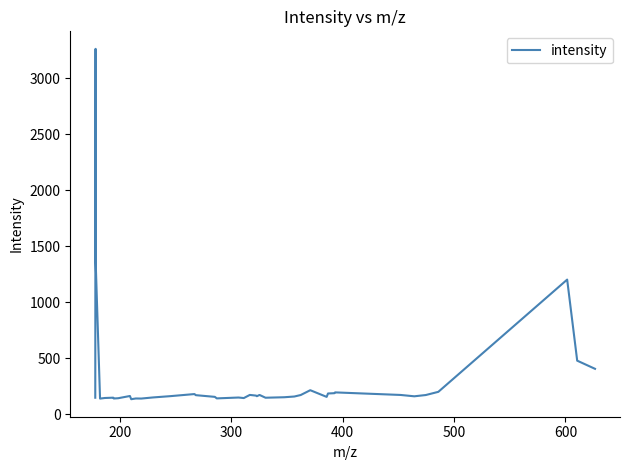

What is the difference between the maximum and minimum values?

3127.3